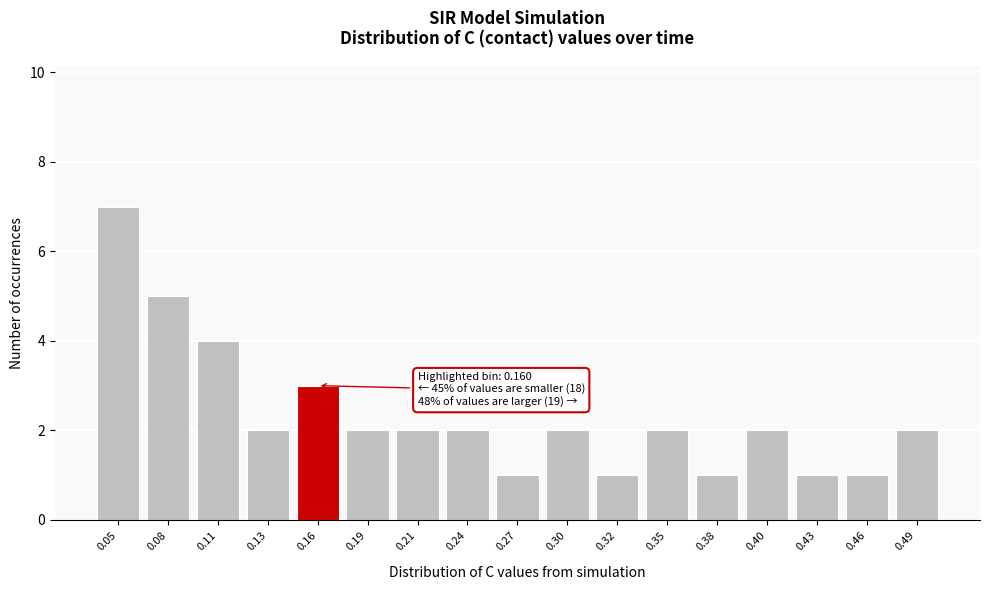

Reading right to left, list all the values displayed in this chart.

2	1	1	2	1	2	1	2	1	2	2	2	3	2	4	5	7